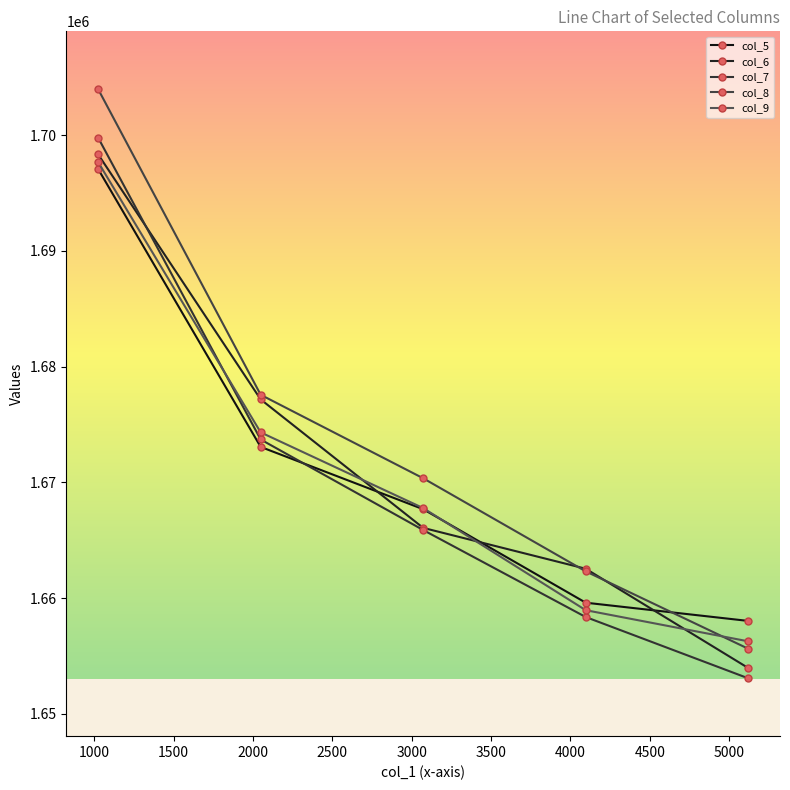

At how many categories does at least one series exceed 1695341?

1